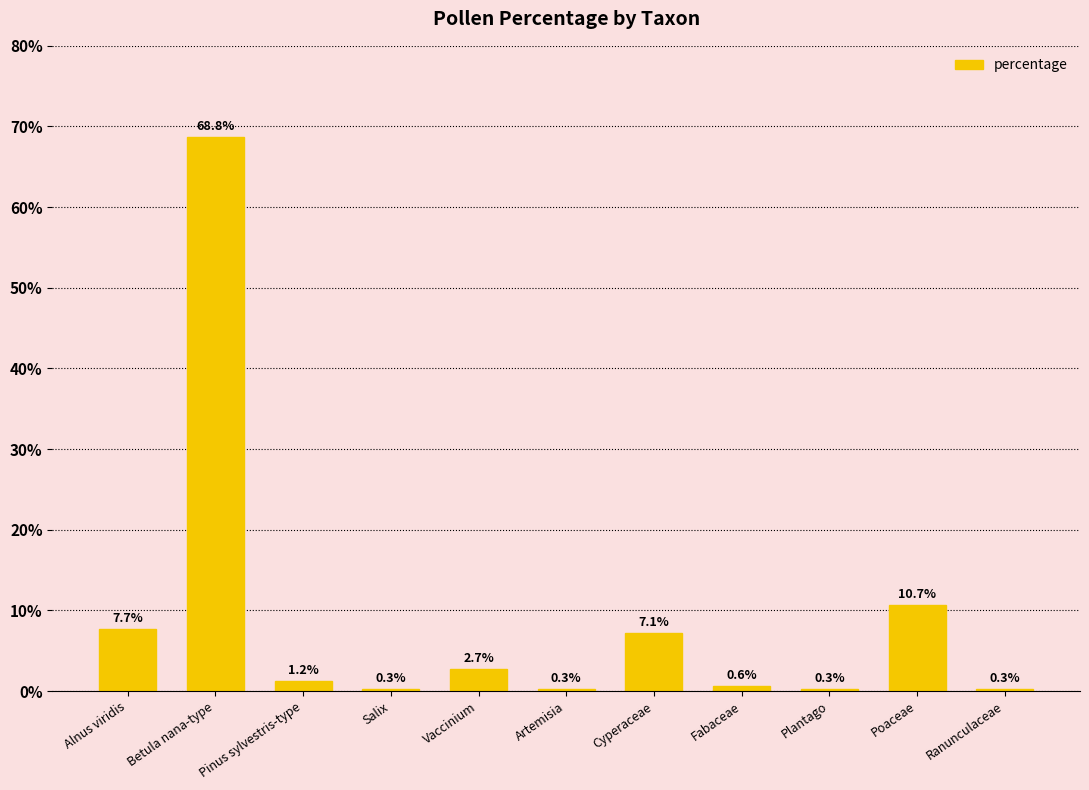

The chart shows a value of 10.7 at Poaceae. True or false?

True